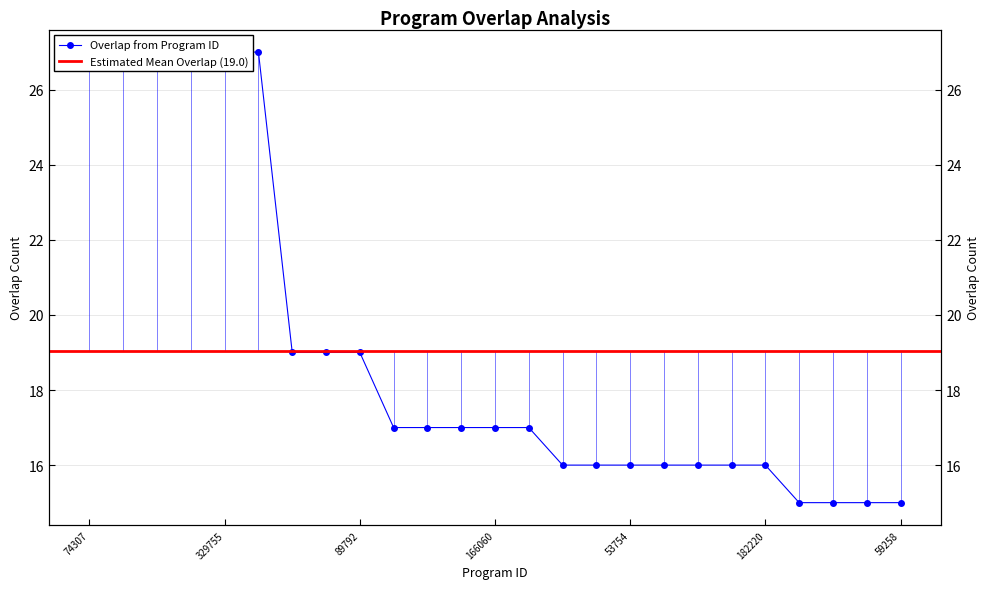

At which label is the value closest to 21?

30